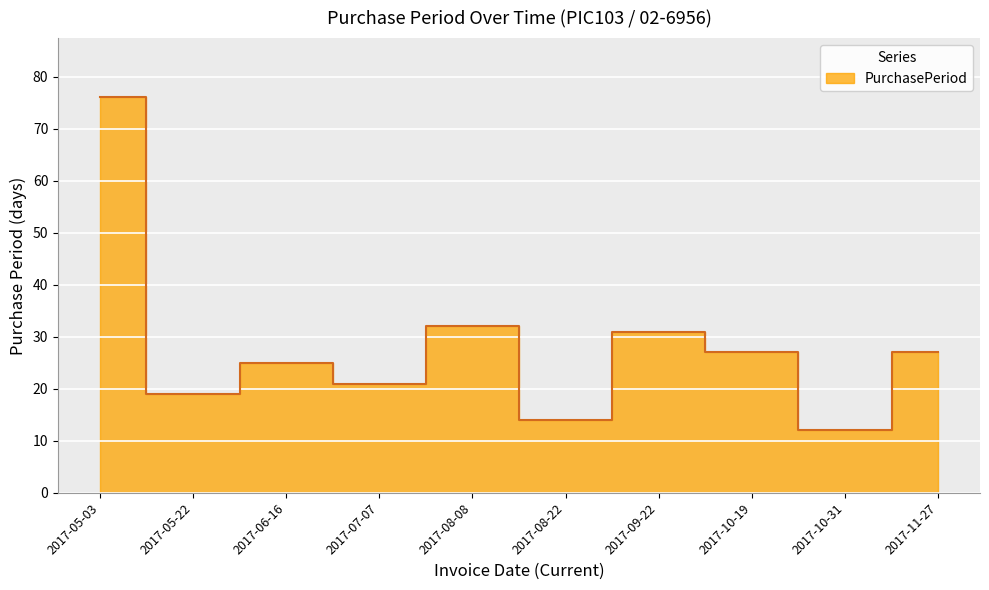

The value at 2017-11-27 is 8. True or false?

False